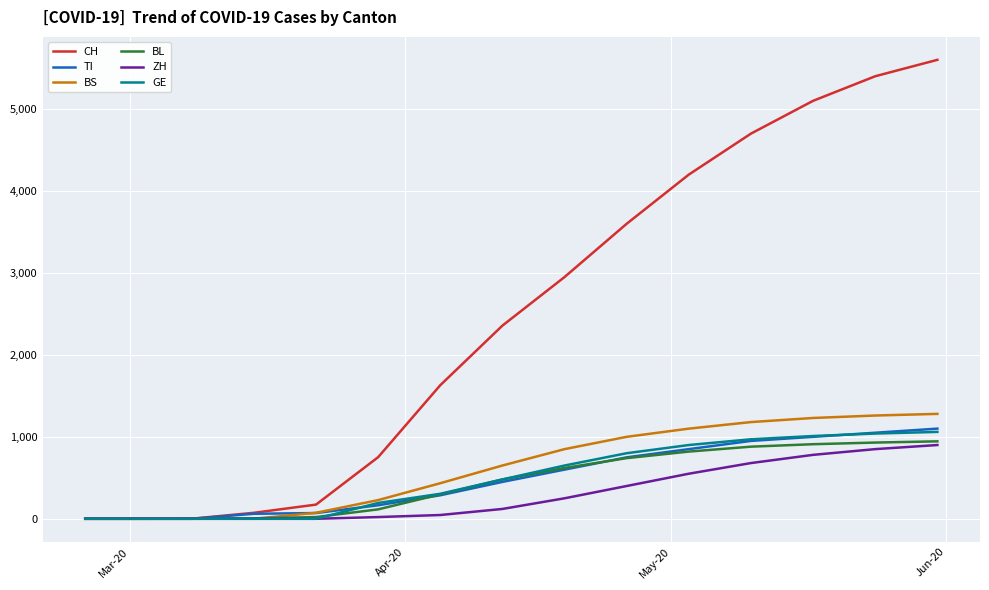

Which series has the largest total across all categories?

CH